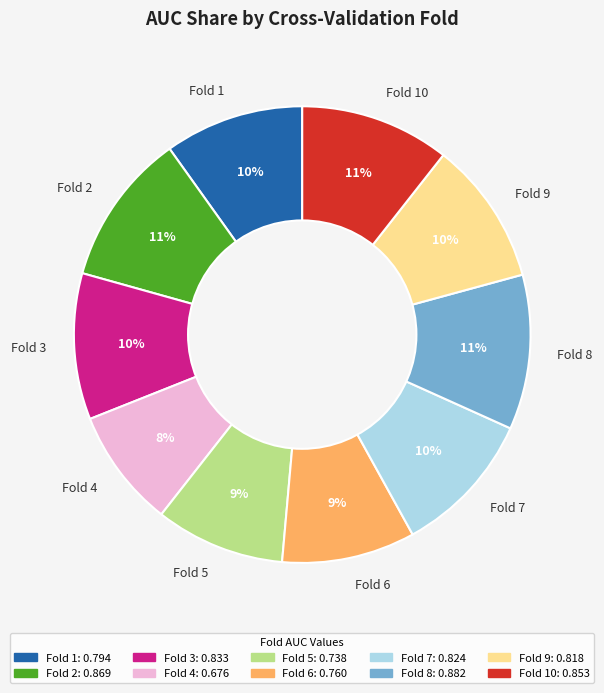

What percentage is the Fold 5 slice, to the nearest percent?

9%